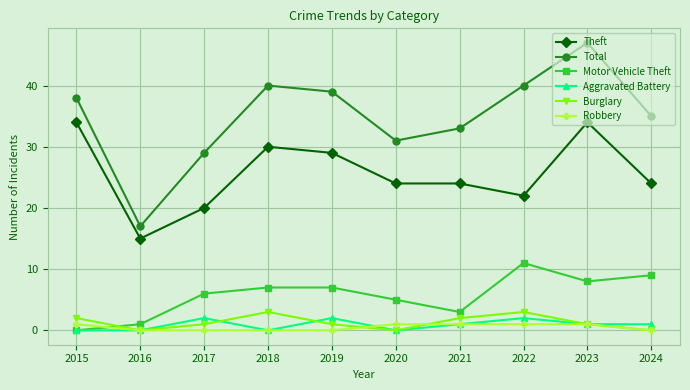

Does the chart have visible grid lines?

Yes